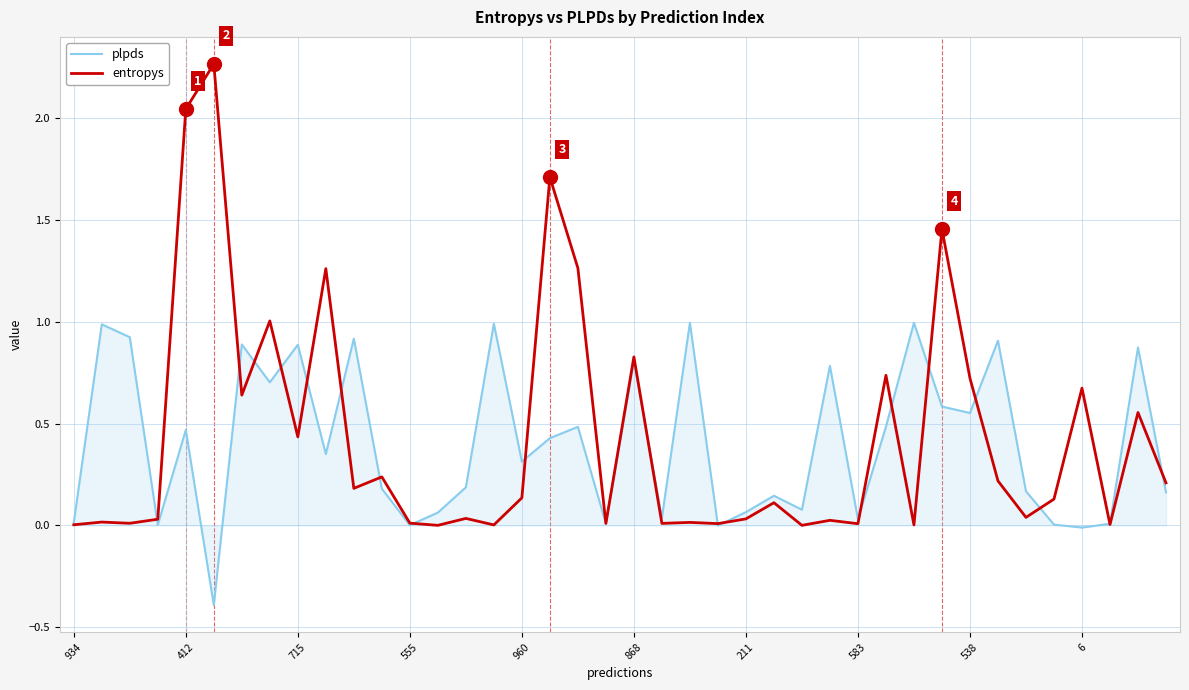

List the series in order of their overall mean, lowest first.

plpds, entropys